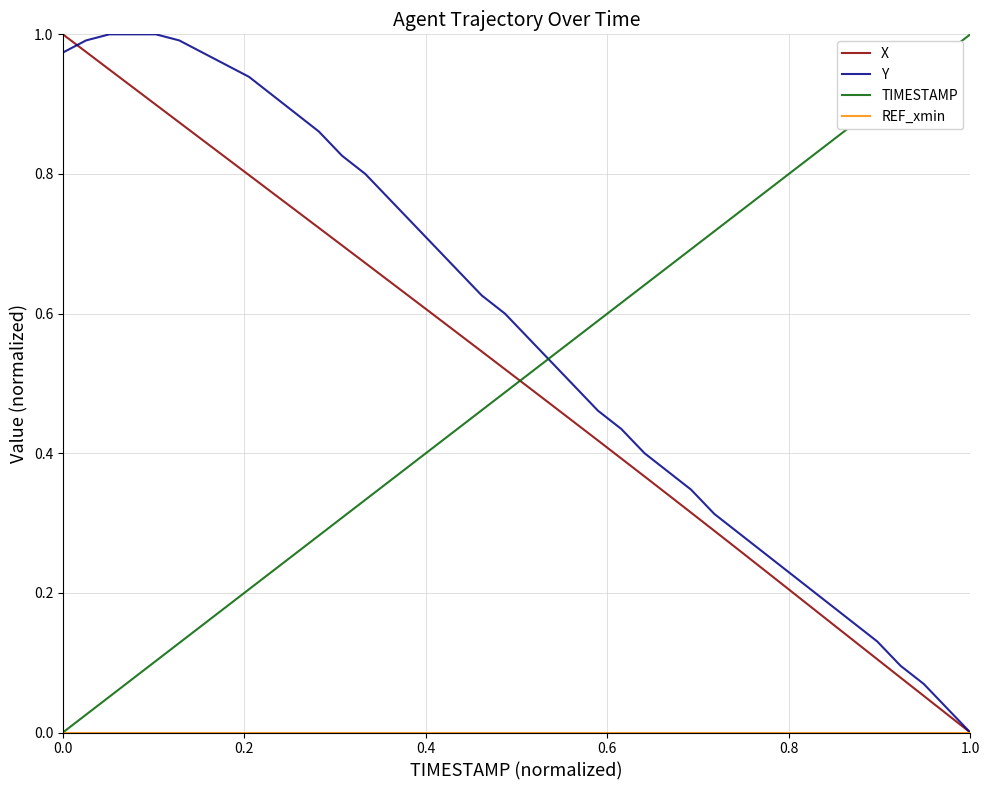

How many series are shown in this chart?

4